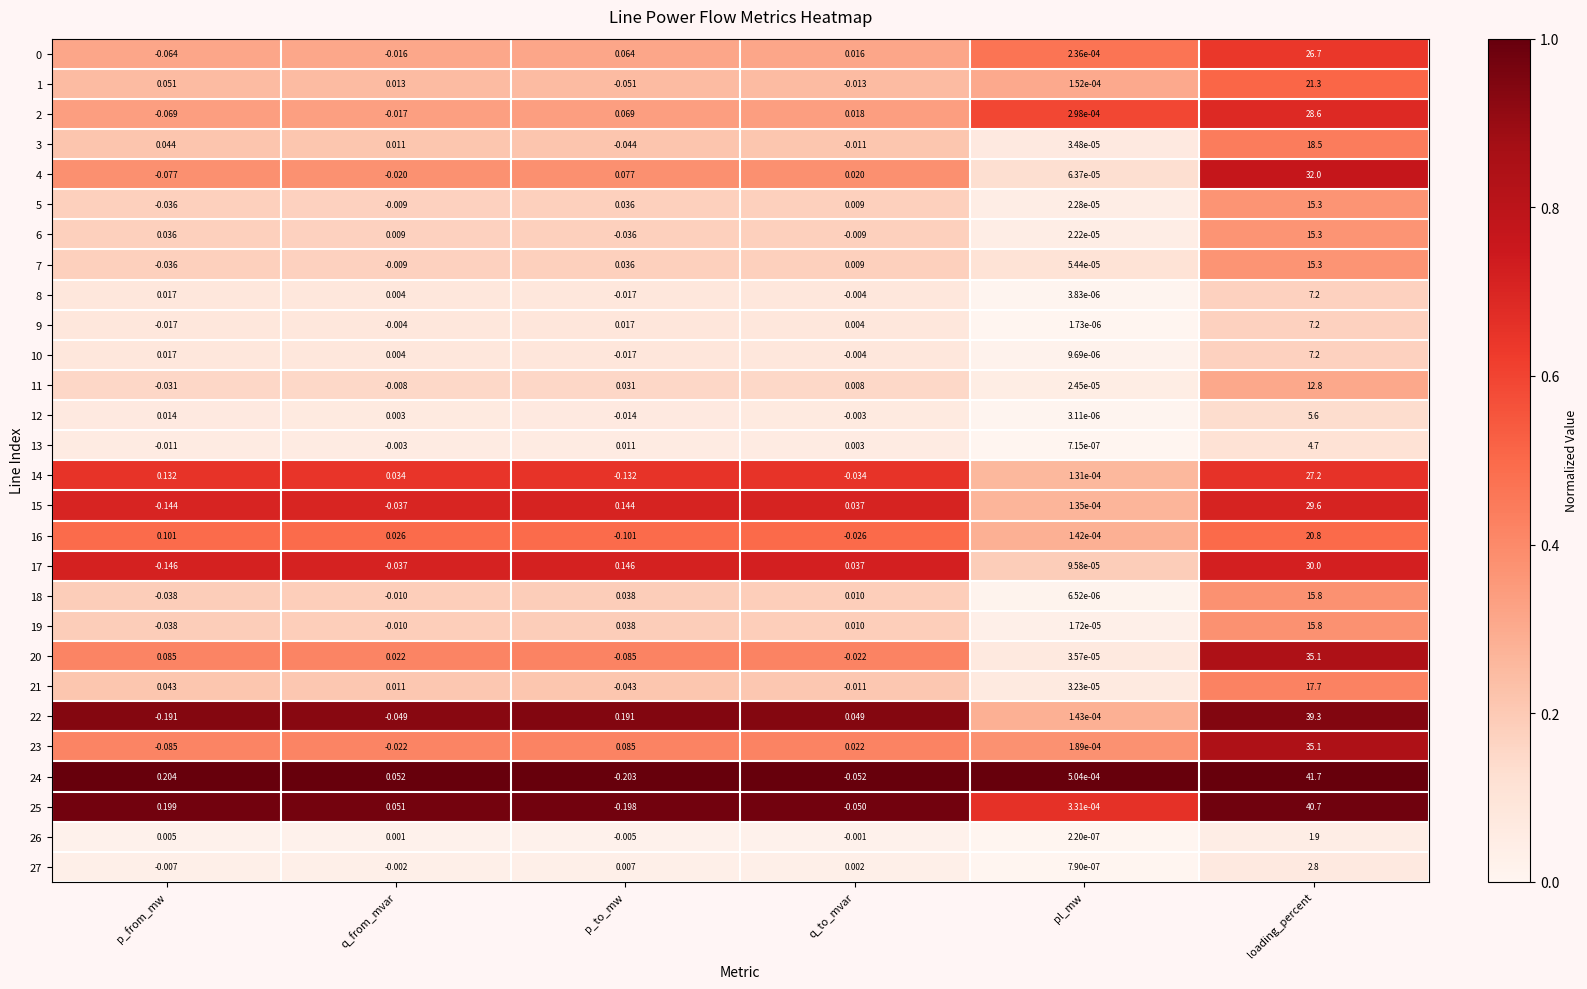

Where is 6 nearest to the value 7?

p_from_mw